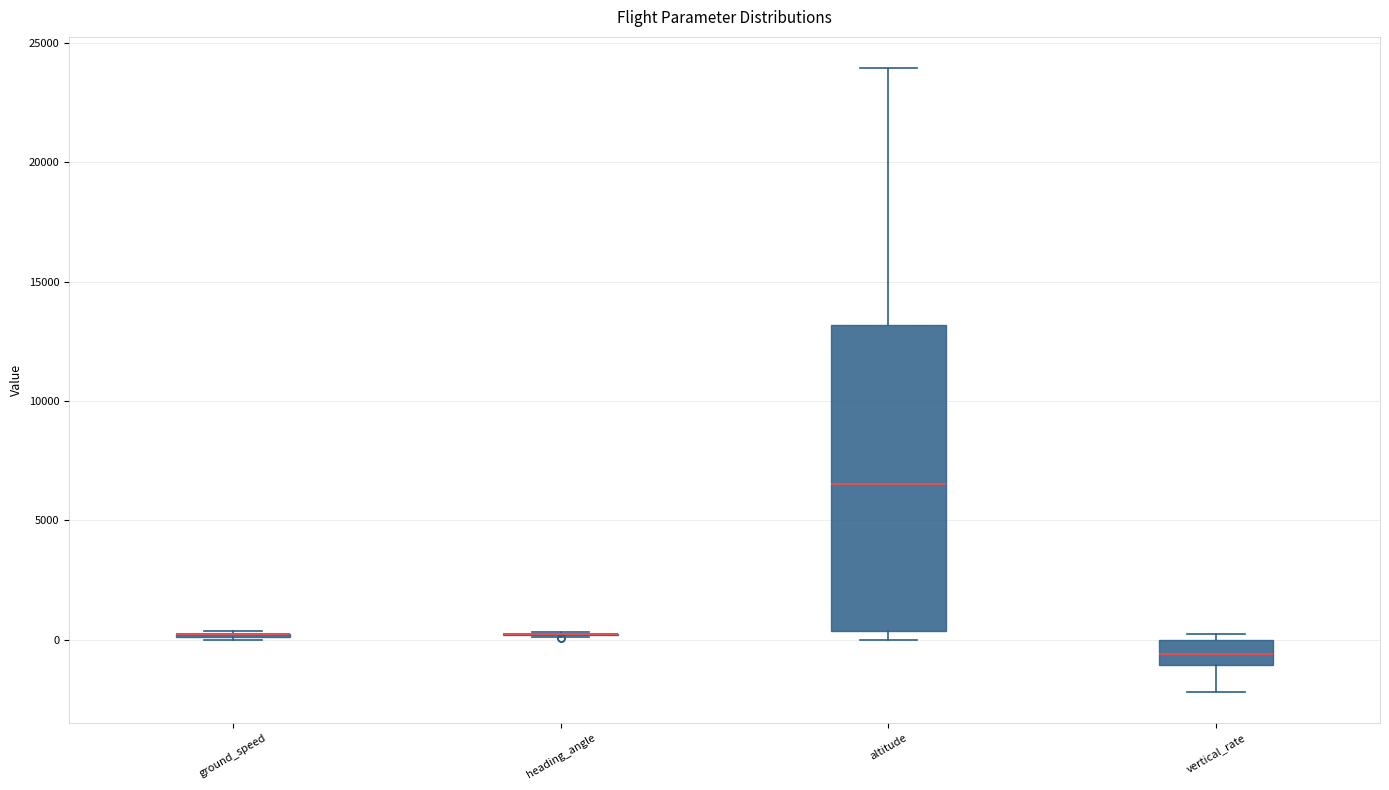

Comparing the boxes themselves (not the whiskers), which one is the tallest?

altitude